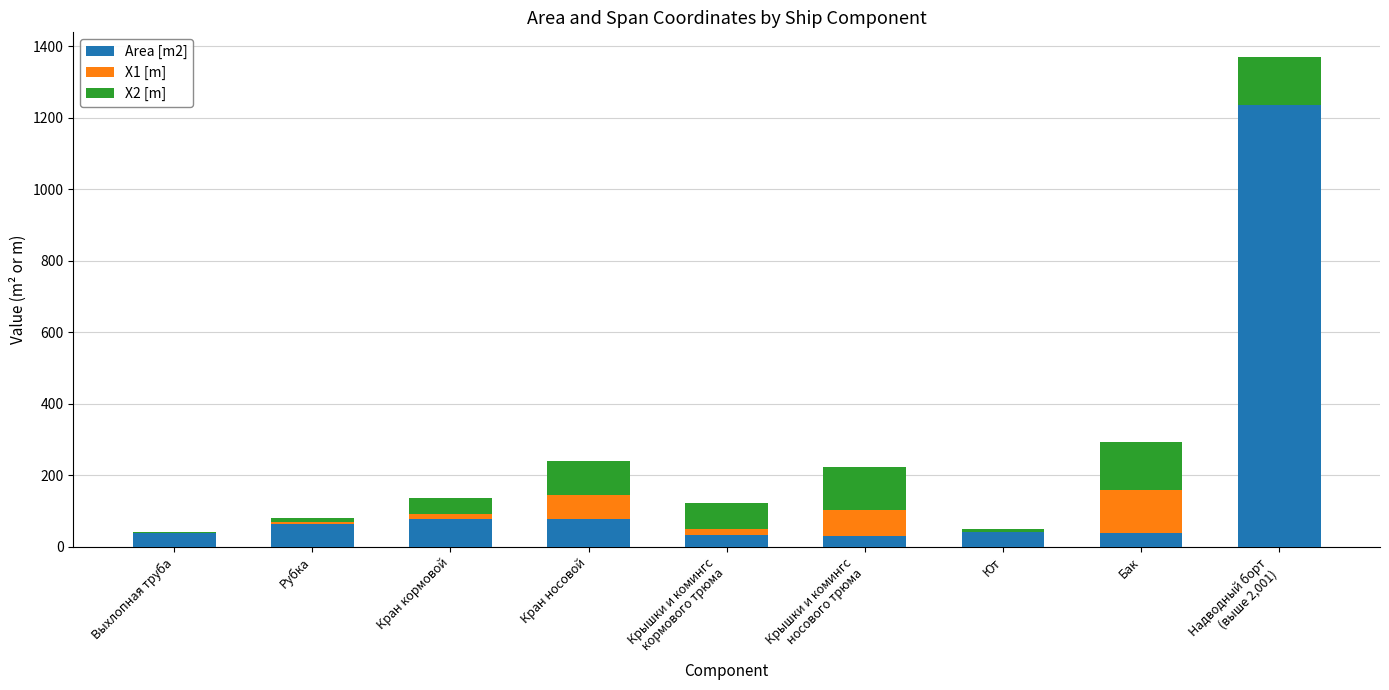

At which category is the sum across all series the highest?

Надводный борт
(выше 2,001)